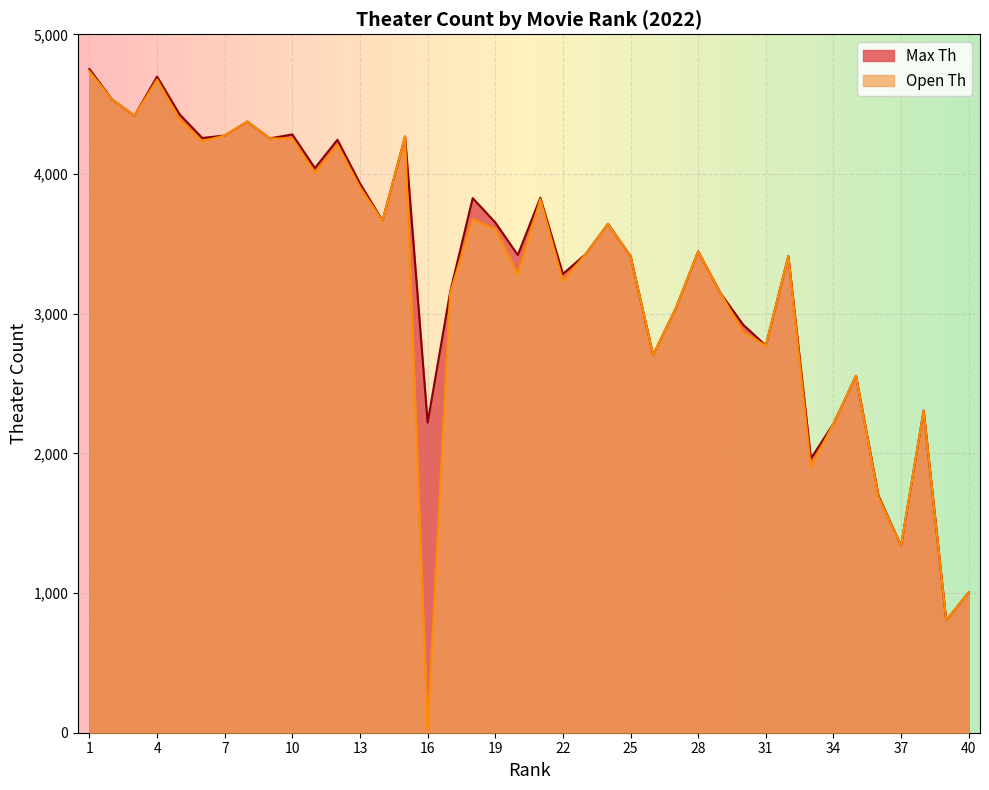

List the series in order of their overall mean, highest first.

Max Th, Open Th